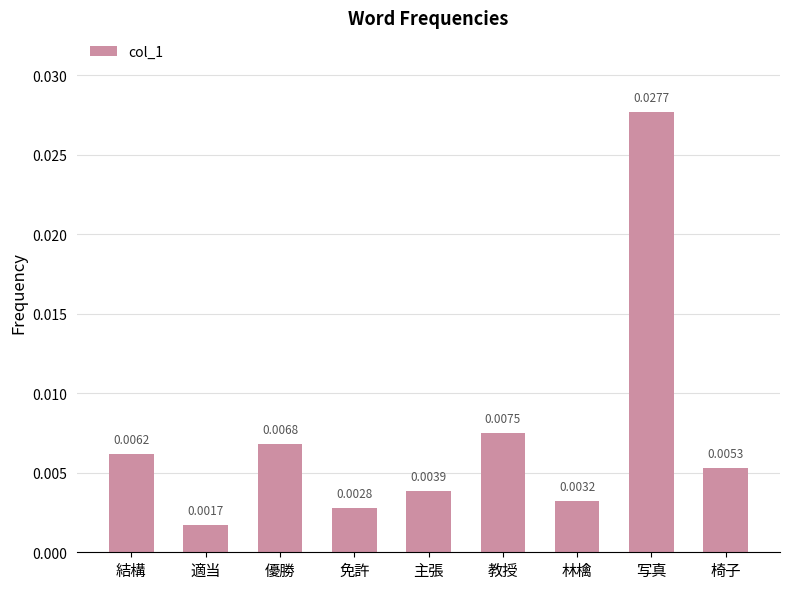

Are the bars horizontal?

No